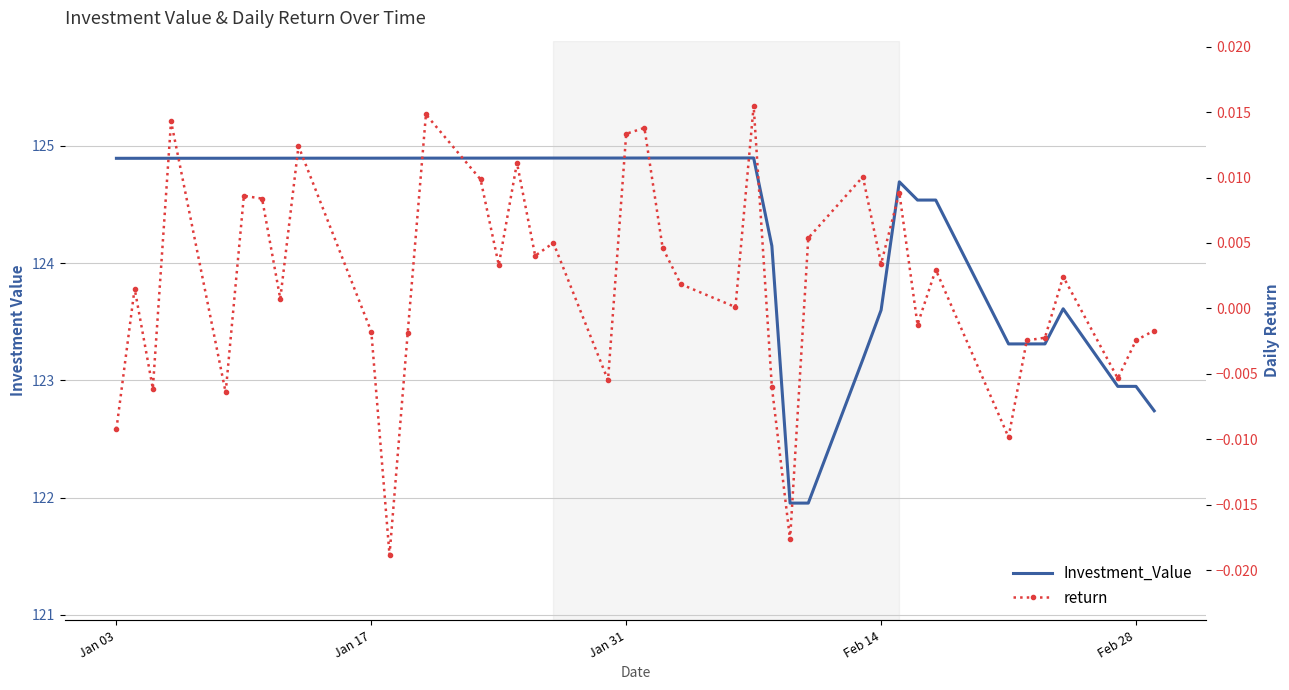

What is the greatest value displayed?

124.9